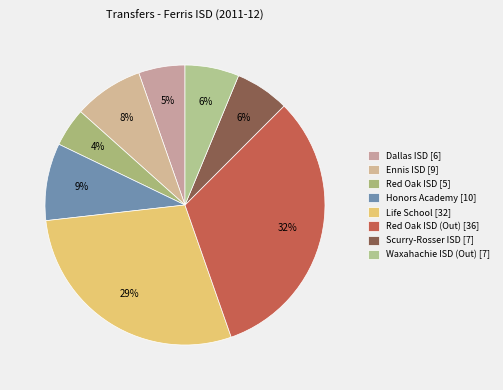

To the nearest percent, what is the difference between the largest and smallest slice percentages?

28%